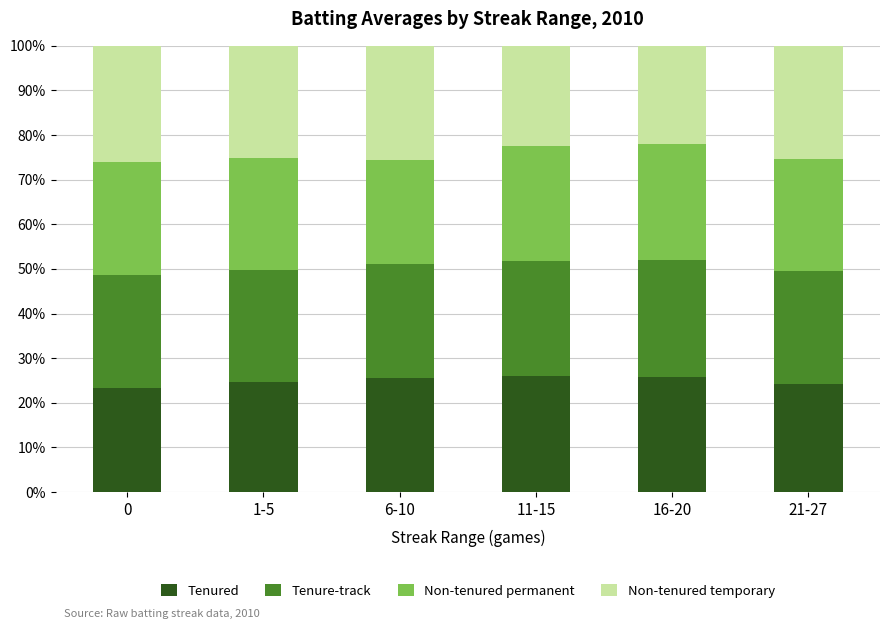

What is the difference between the Tenured values at 1-5 and 0?

1.3